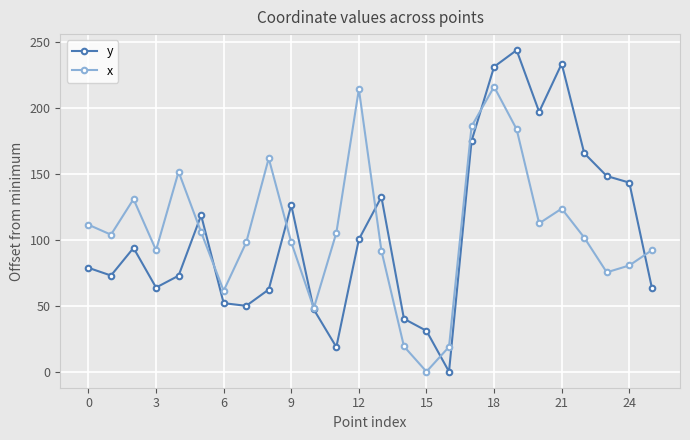

What is the greatest value displayed?

243.4